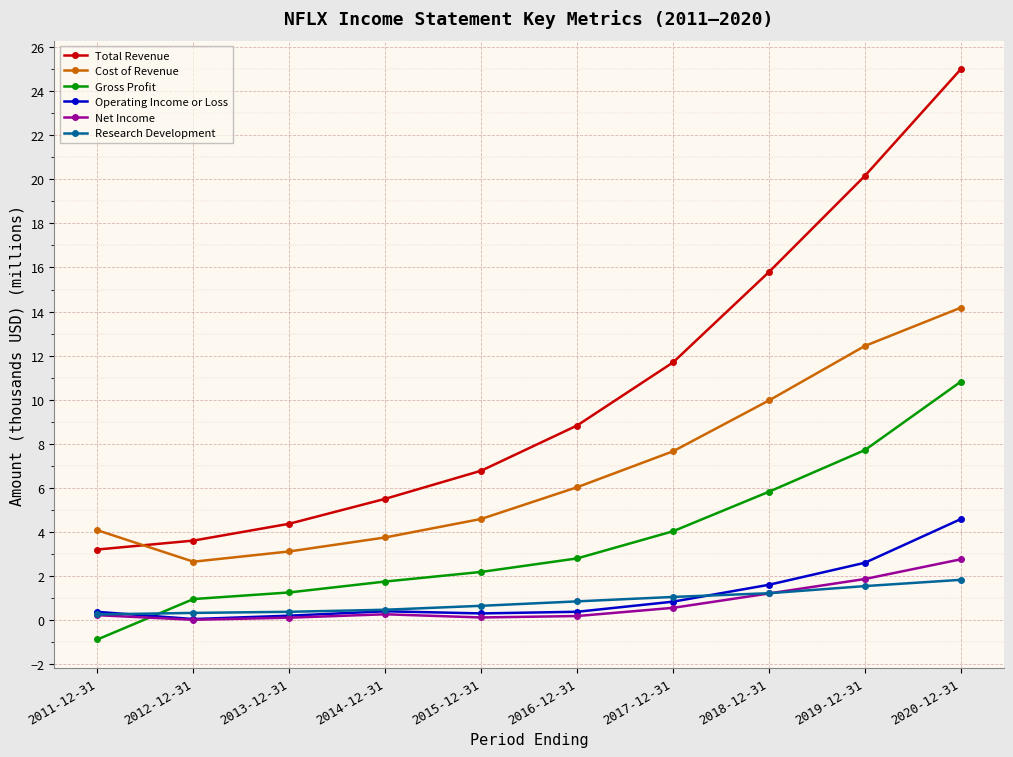

What position from the left is 2012-12-31?

2